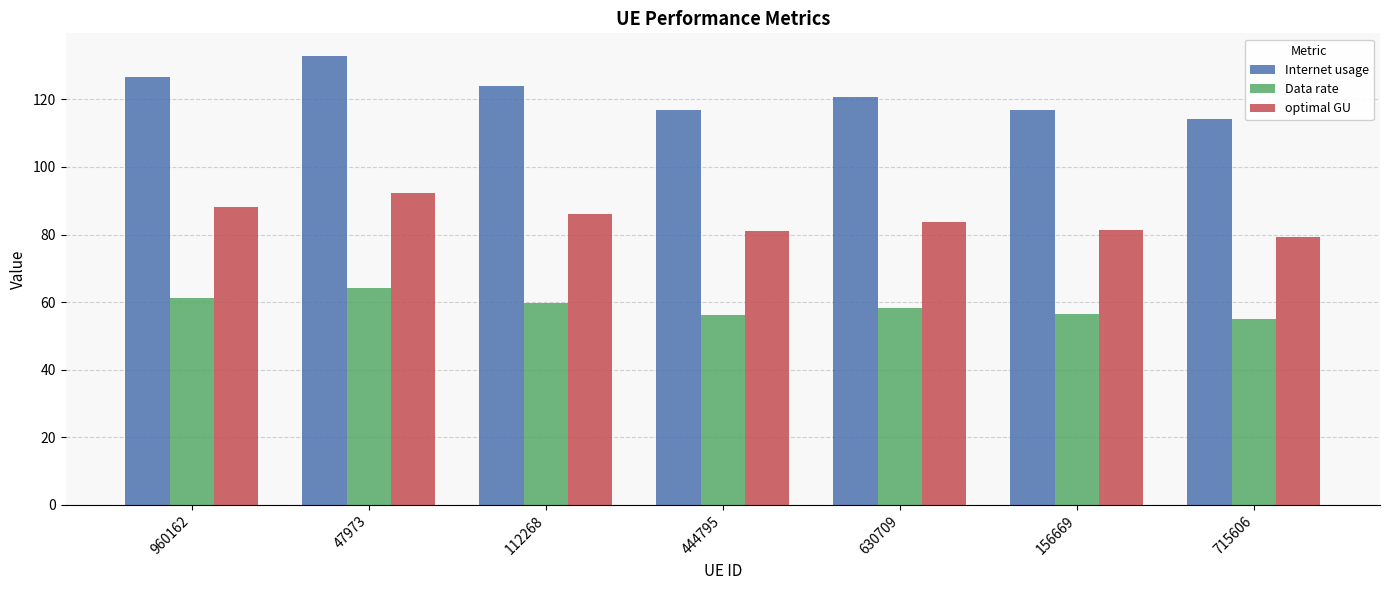

True or false: Data rate has a value of 92.3 at 156669.

False